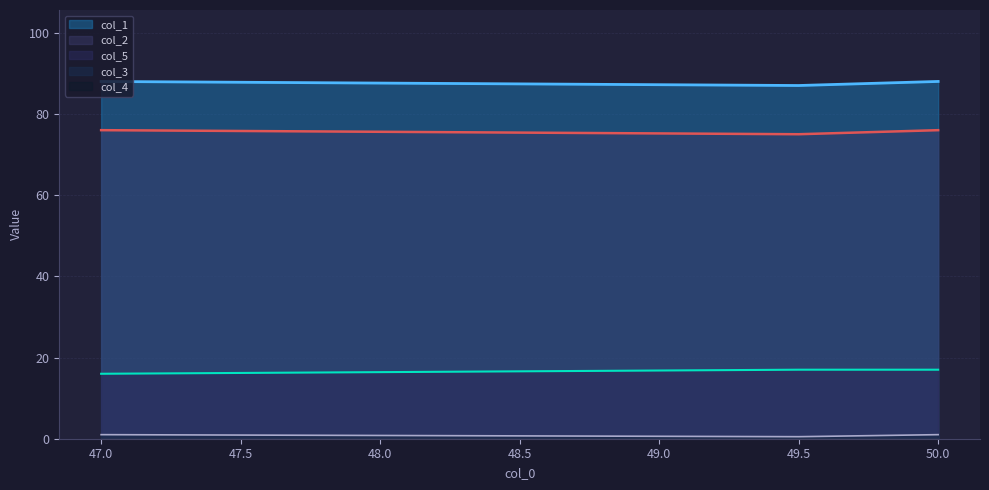

The value of col_3 at 49.5 is 0.5. True or false?

True